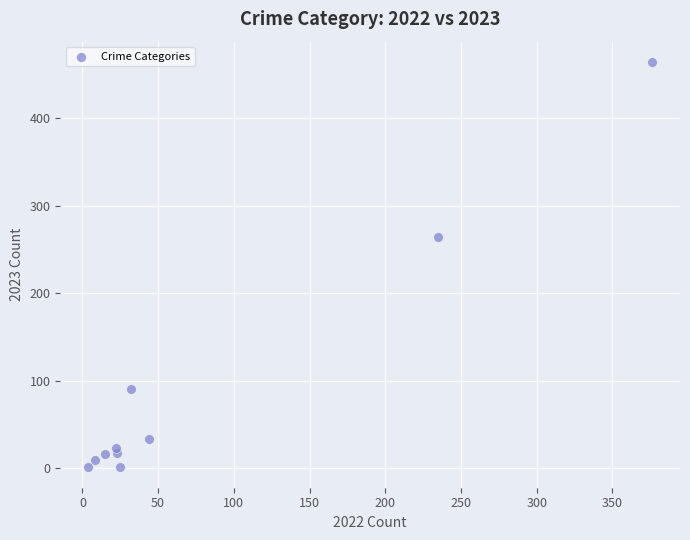

What Y value in the scatter plot is closest to 232?

264